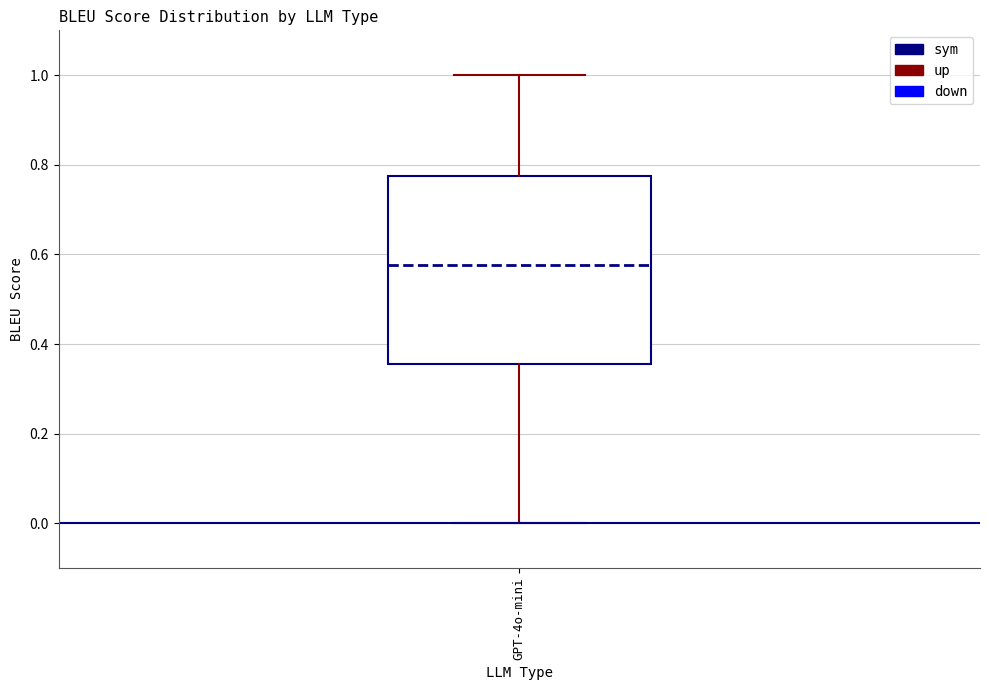

Transcribe this box plot: give where the median line is, the range the box spans, and where the two whiskers end, as read against the y-axis. The values are not printed on the chart, so give them approximately, as read against the axis.

median 0.58, box 0.36 to 0.78, whiskers 0.00 to 1.00